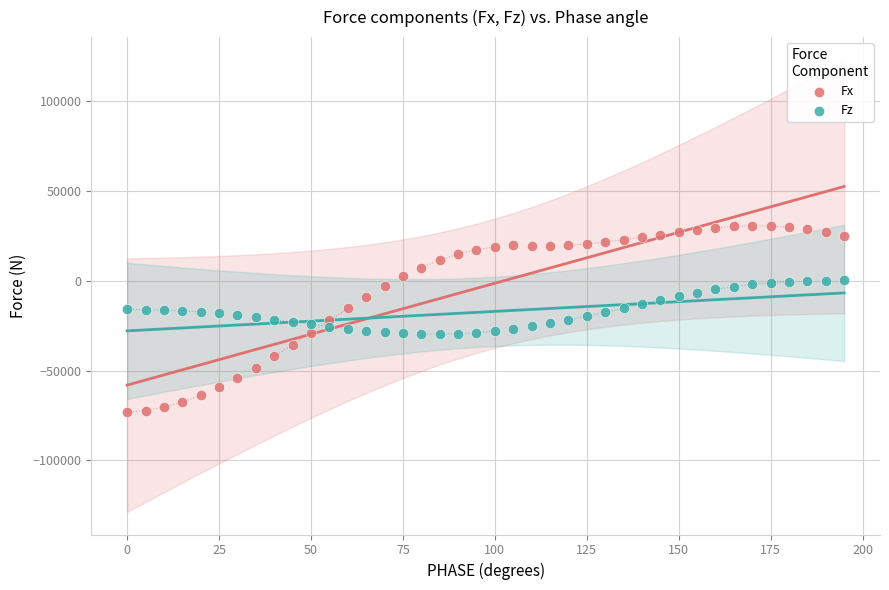

Which series has the widest spread of Y values?

Fx